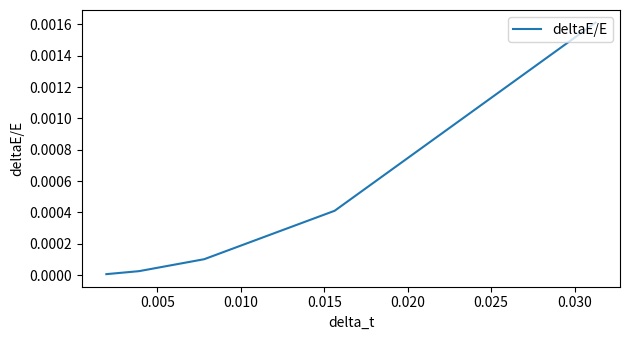

How many lines are shown in the chart?

1